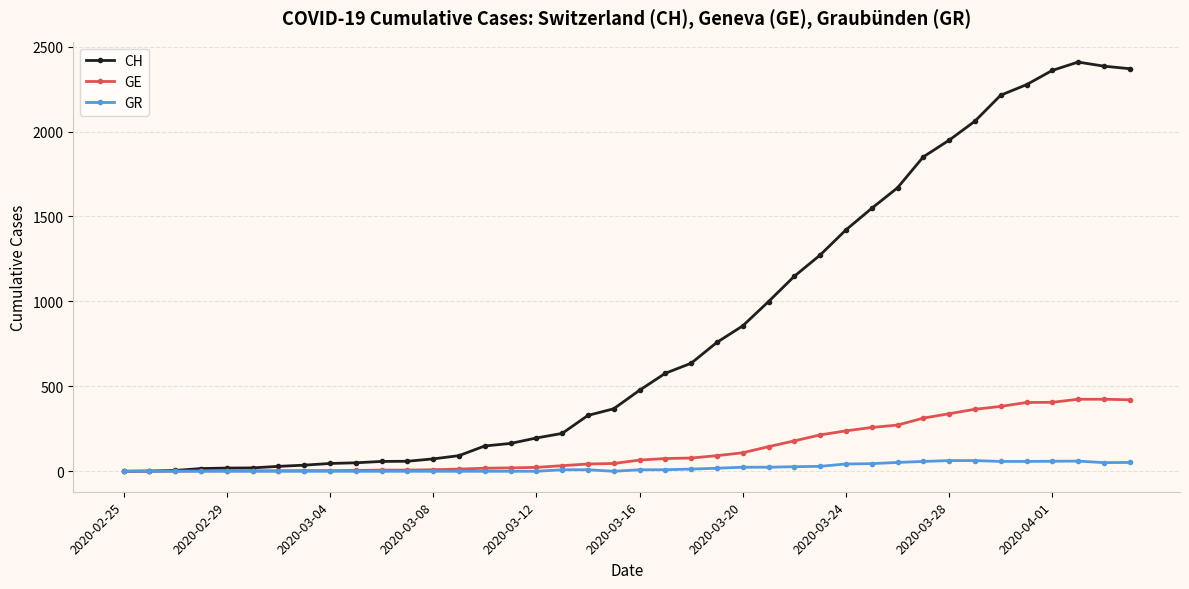

Does the chart have visible grid lines?

Yes